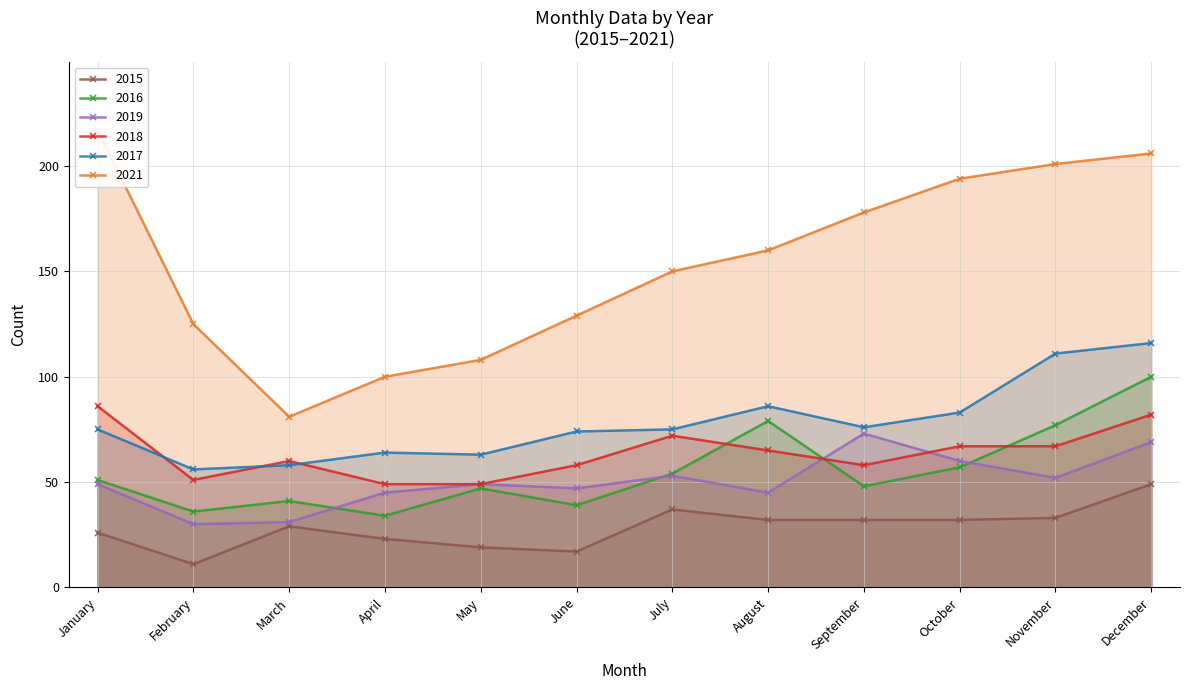

How many lines are shown in the chart?

6